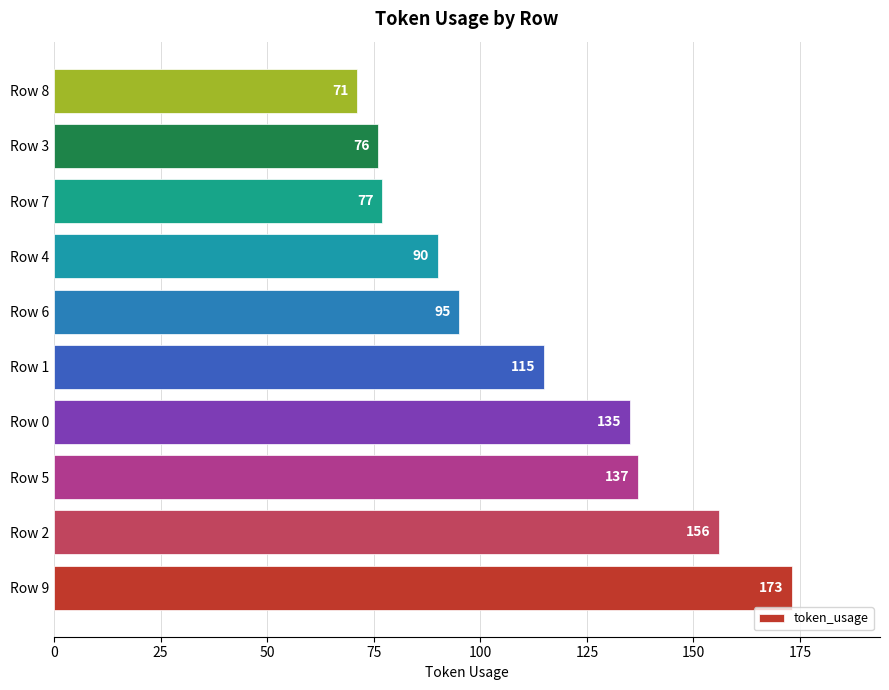

List the labels in order of value, smallest first.

Row 8, Row 3, Row 7, Row 4, Row 6, Row 1, Row 0, Row 5, Row 2, Row 9